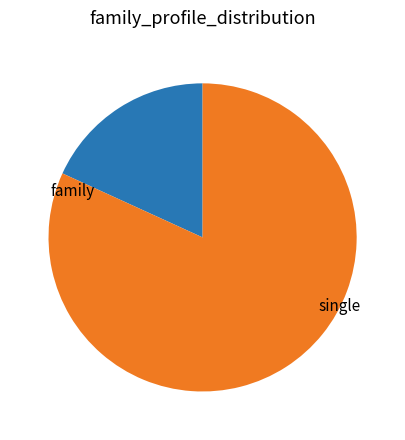

Between family and single, which is larger?

single